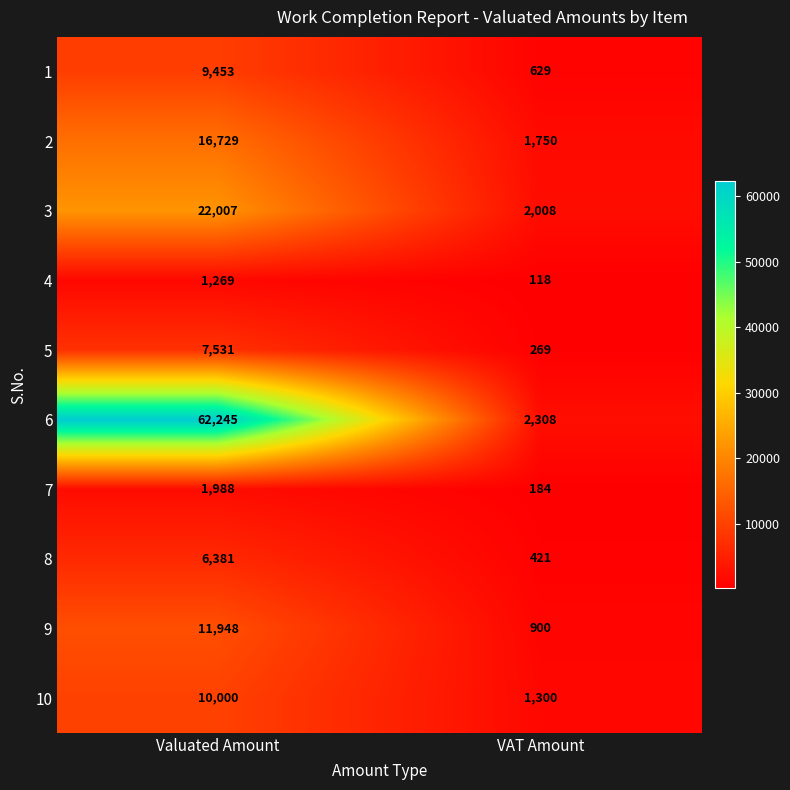

What value does the 2 series have at Valuated Amount?

16729